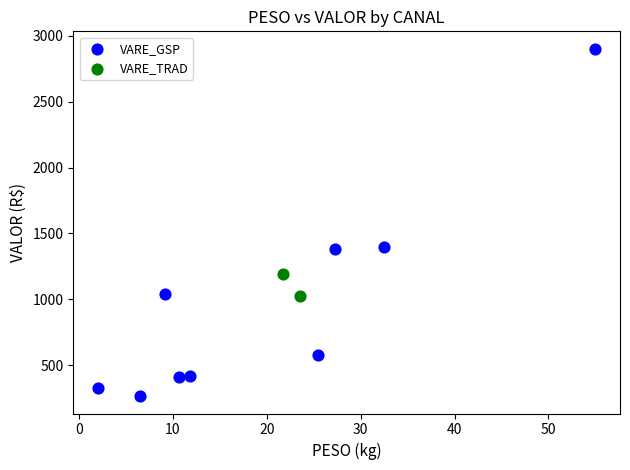

Which series has the largest Y range (max minus min)?

VARE_GSP